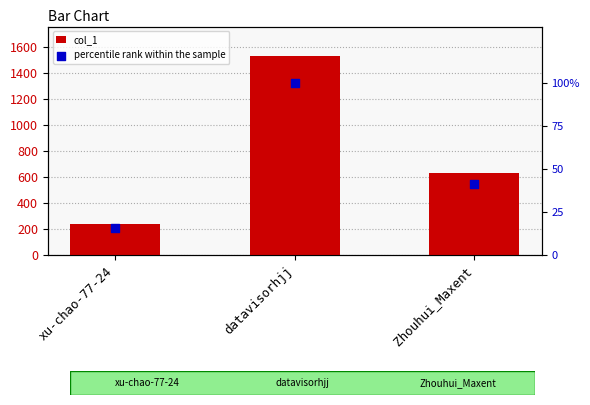

Which series has the widest spread of Y values?

col_1